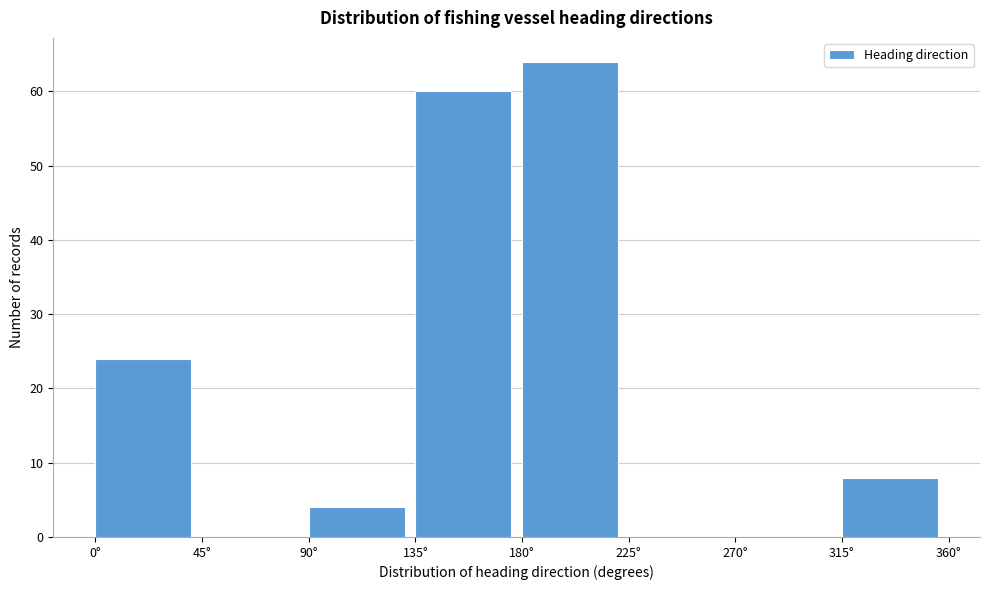

Which range on the x-axis has the tallest bar?

180 to 225